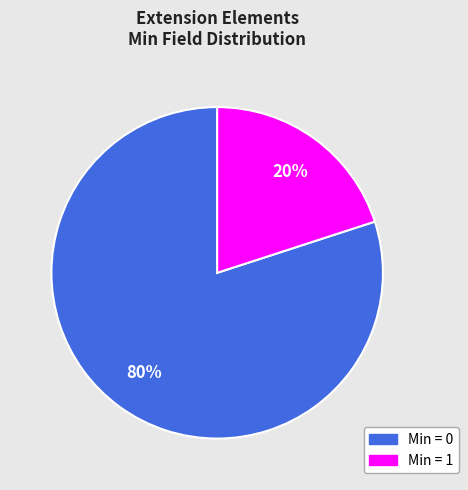

To the nearest percent, what is the average slice percentage?

50%